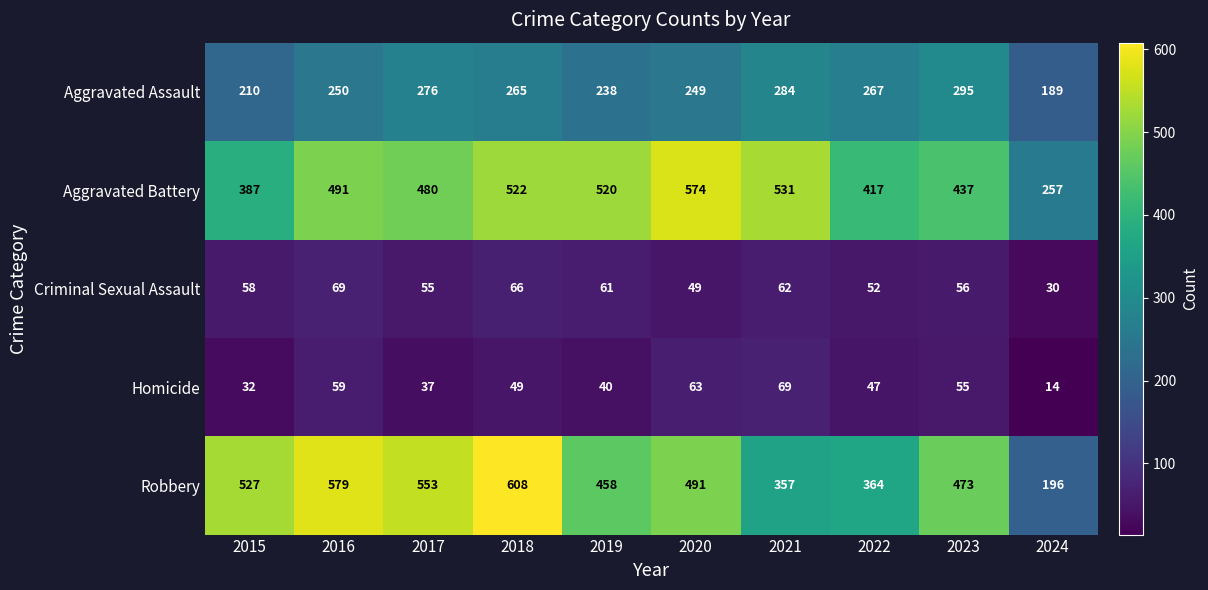

Rank the categories by Criminal Sexual Assault value from lowest to highest.

2024, 2020, 2022, 2017, 2023, 2015, 2019, 2021, 2018, 2016